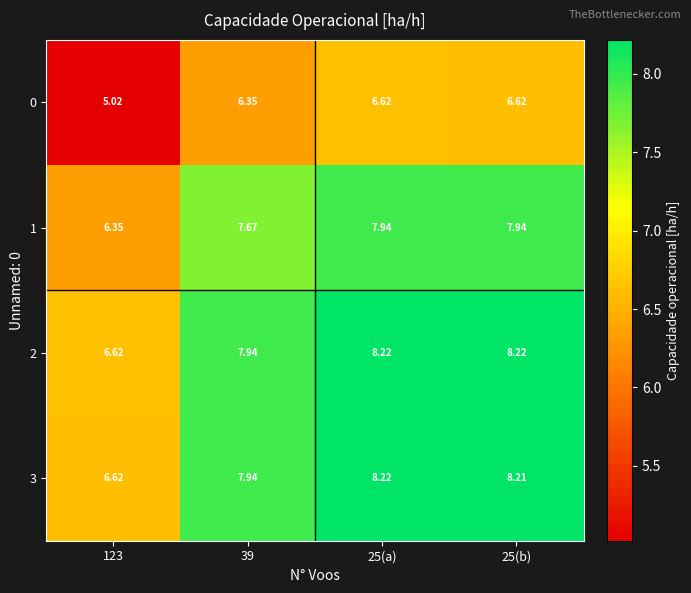

Is the value of 2 at 123 greater than the value of 0 at 39?

Yes